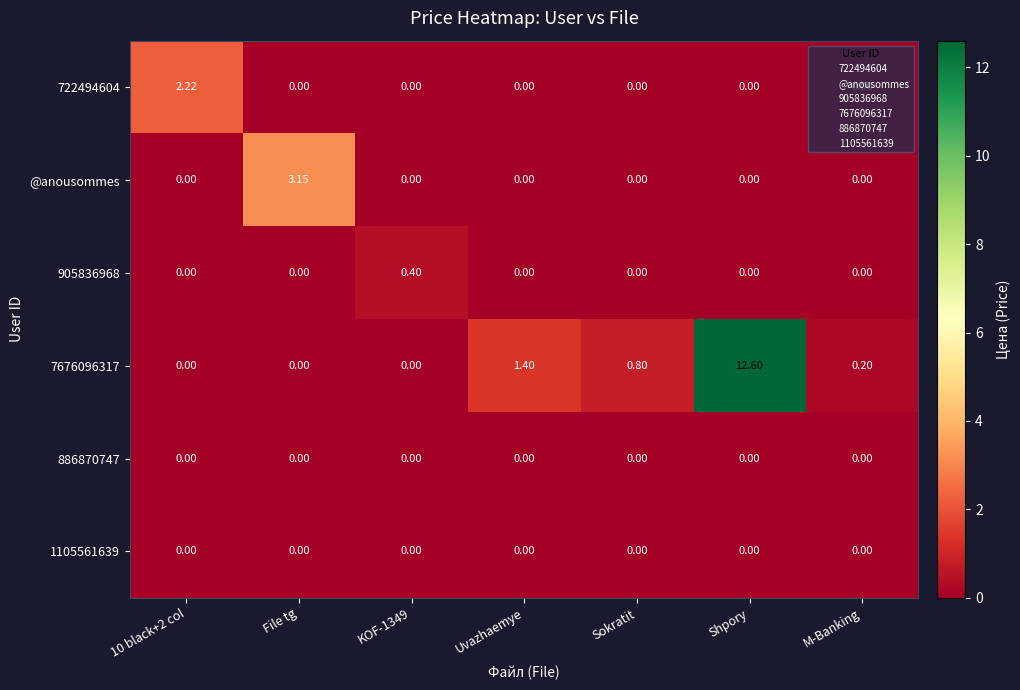

At which category is the sum across all series the highest?

Shpory